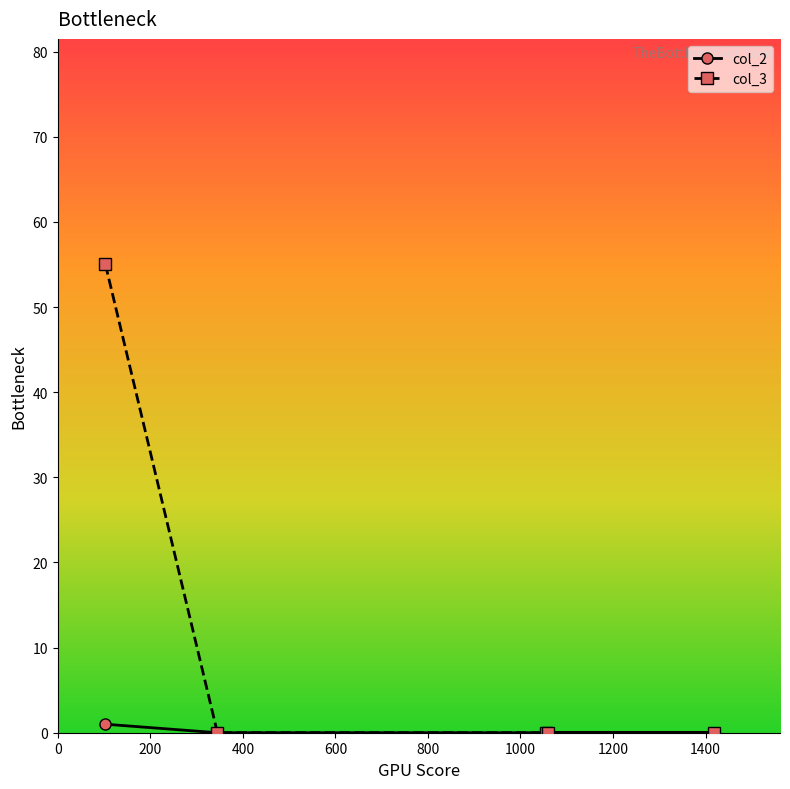

How many data points does each series have?

5